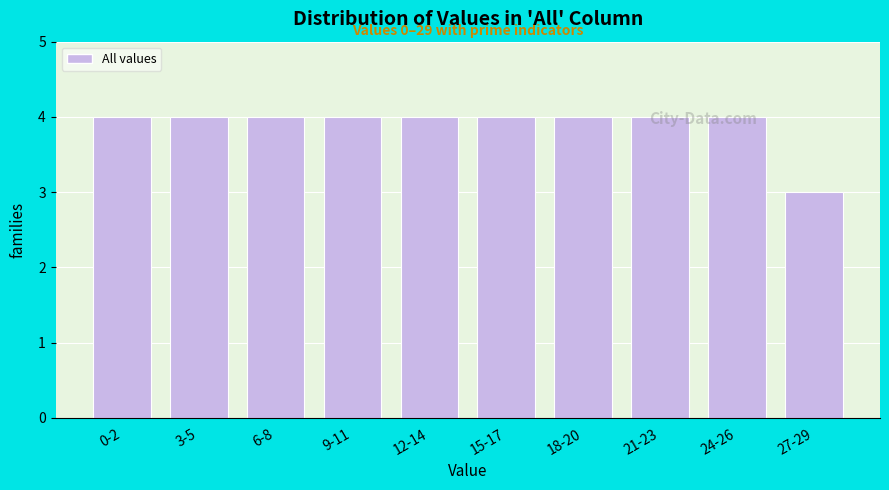

What position from the left is 0-2?

1